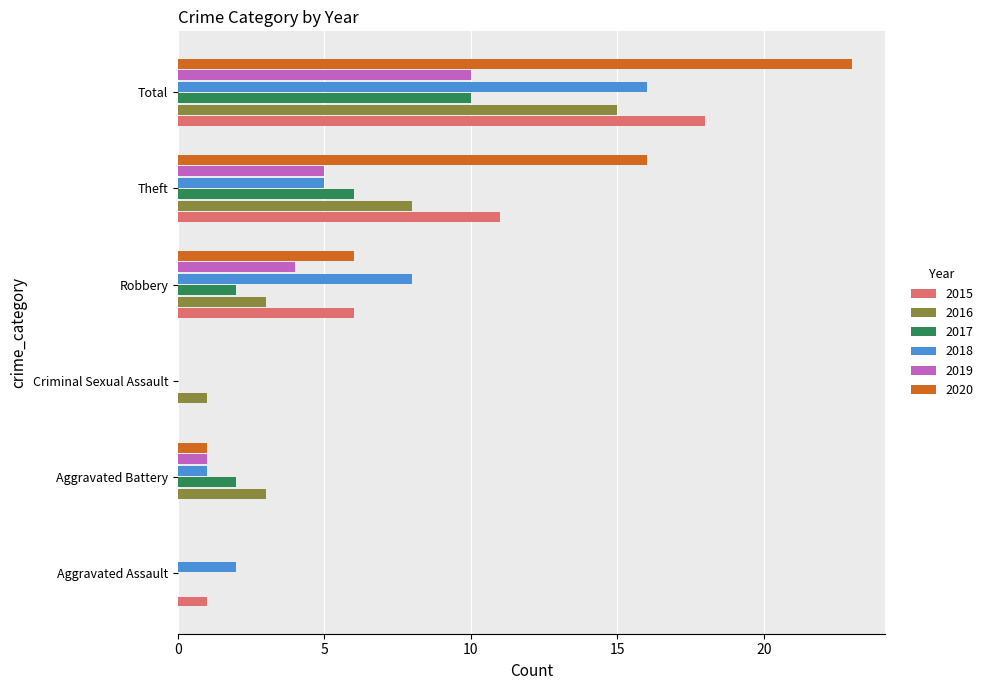

How many positive values does the 2016 series have?

5